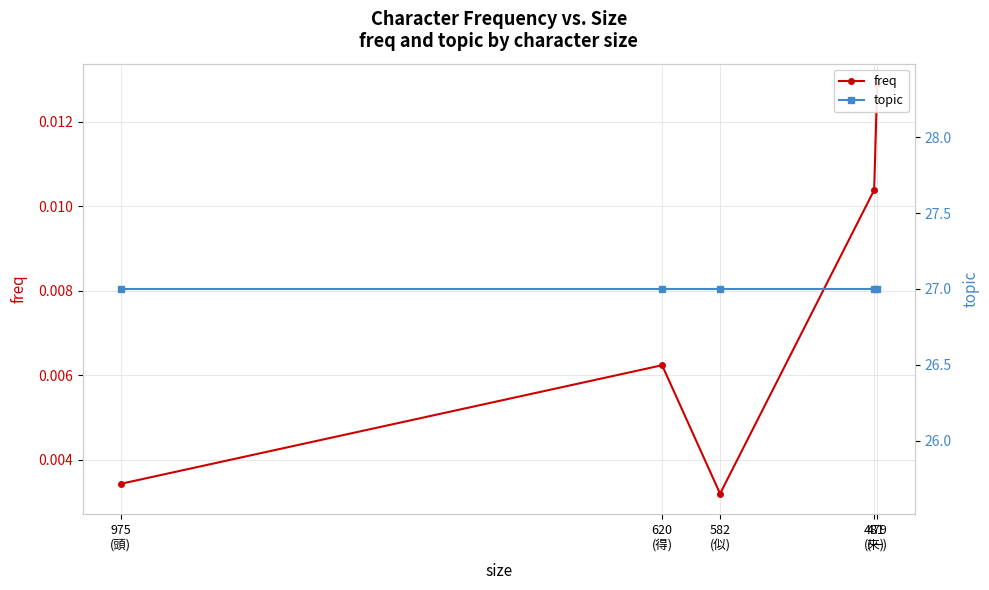

True or false: topic has a value of 27.0 at 479
(一).

True